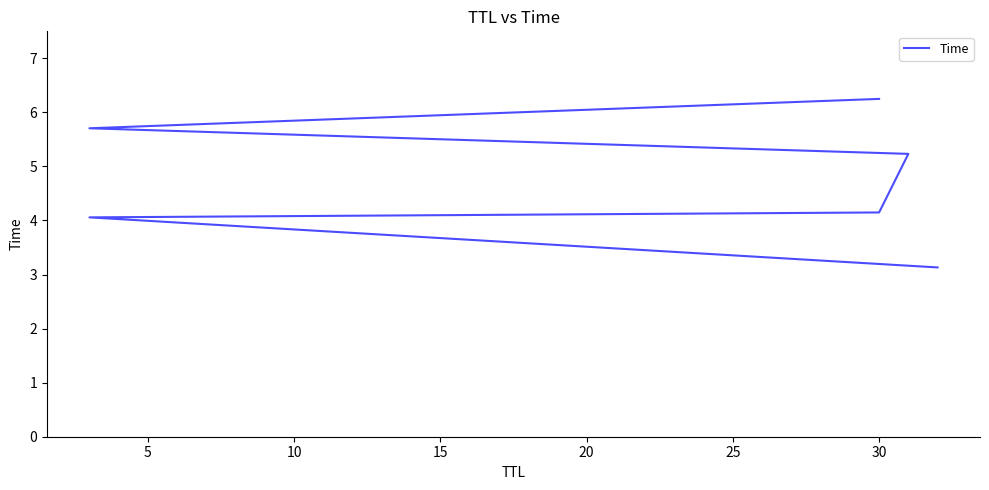

How many distinct data groups are displayed?

1